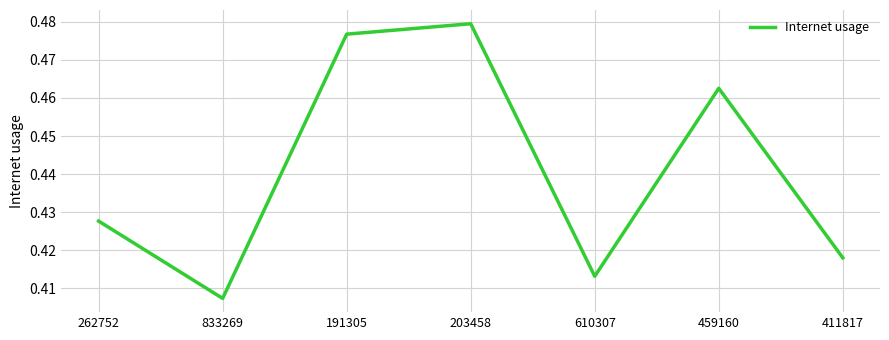

The value at 203458 is 0.2. True or false?

False